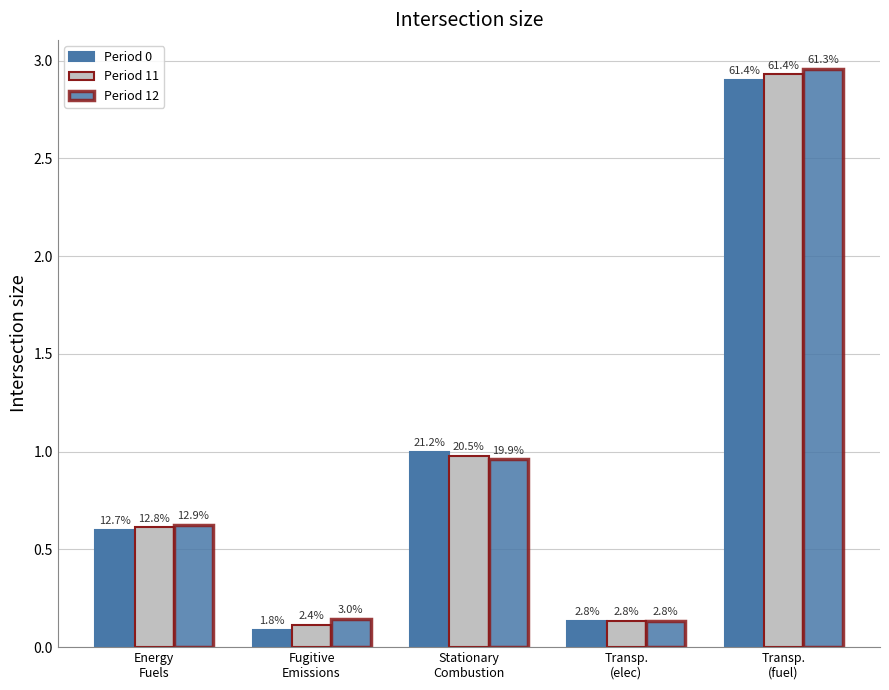

At how many categories does at least one series exceed 1?

1